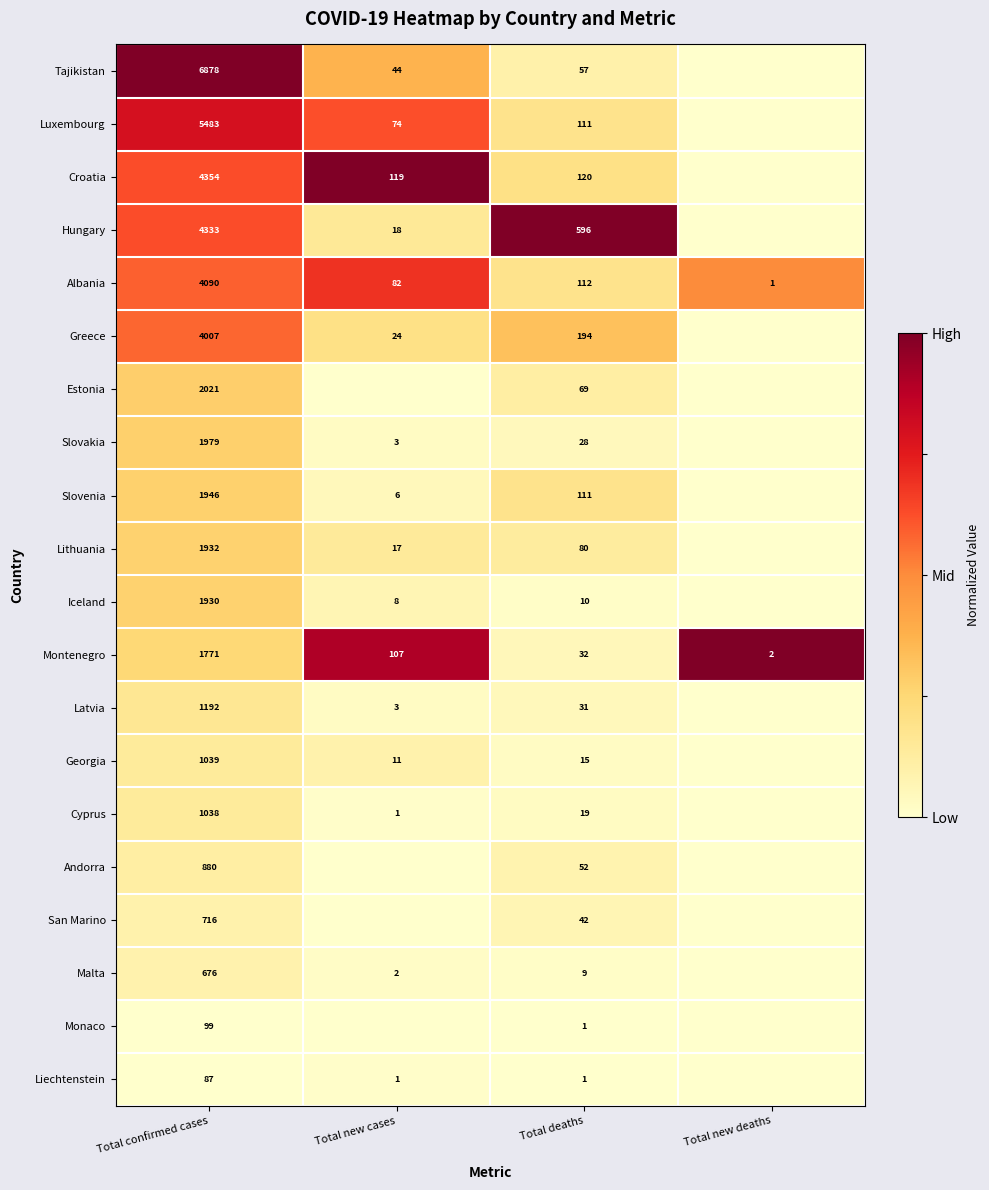

What is the difference between the highest and lowest values at Total deaths?

595